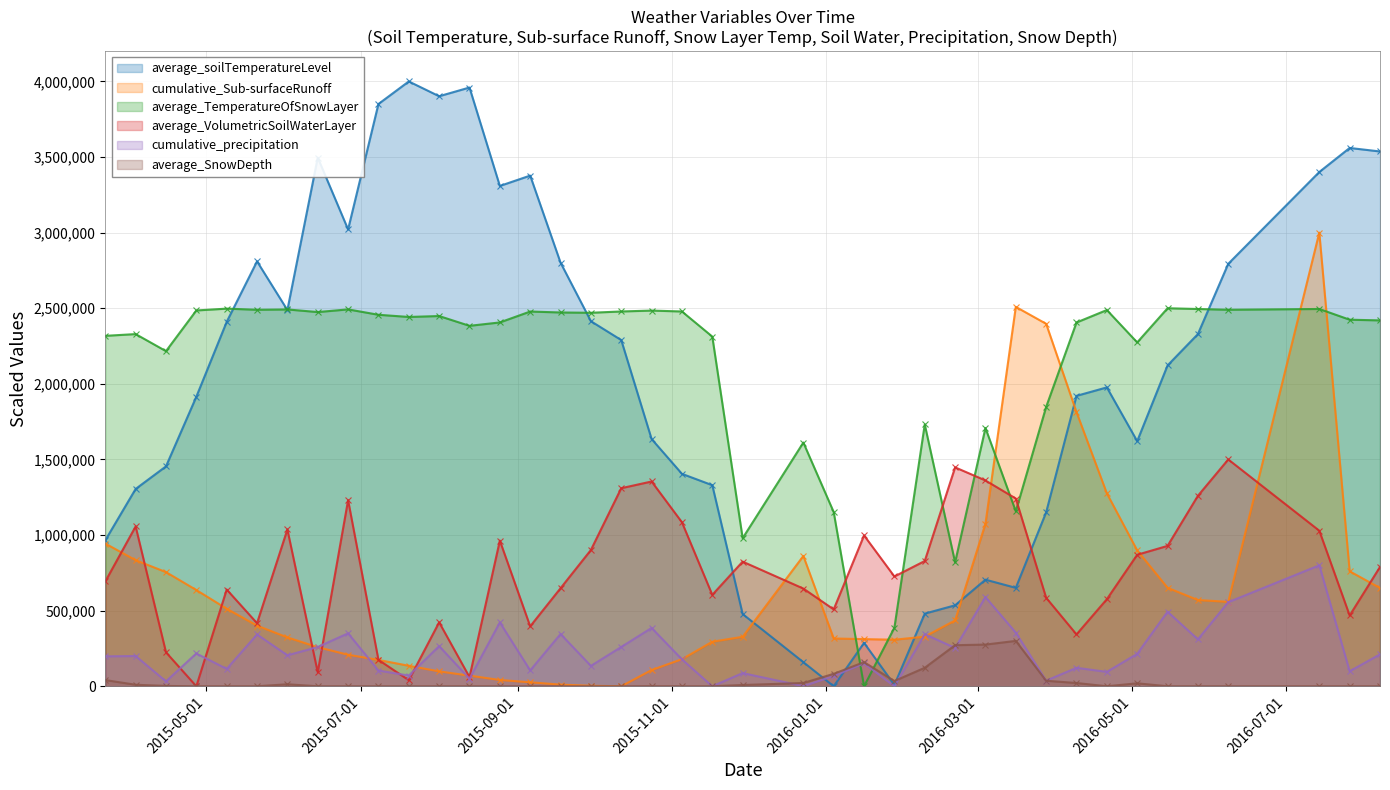

What is the total value across all series at 2016/7/26?

7312337.1